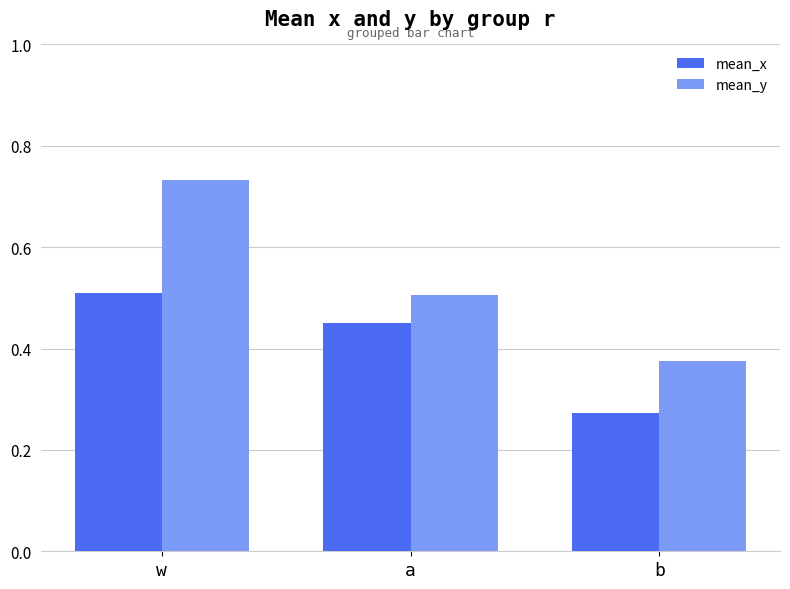

Which category has the highest value across all series?

w